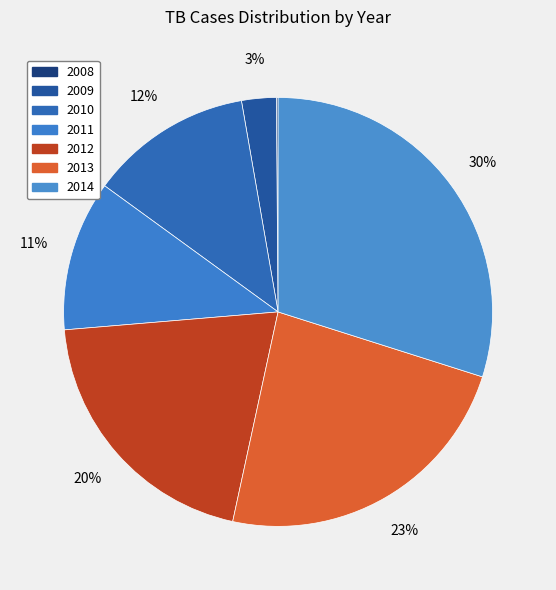

To the nearest percent, what portion does 2013 represent?

23%